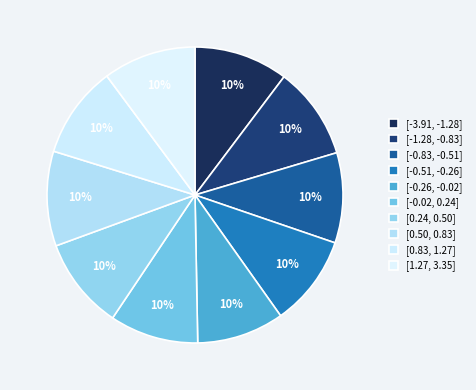

Rank the categories by value from highest to lowest.

[0.50, 0.83], [-3.91, -1.28], [1.27, 3.35], [-1.28, -0.83], [0.83, 1.27], [0.24, 0.50], [-0.51, -0.26], [-0.83, -0.51], [-0.02, 0.24], [-0.26, -0.02]